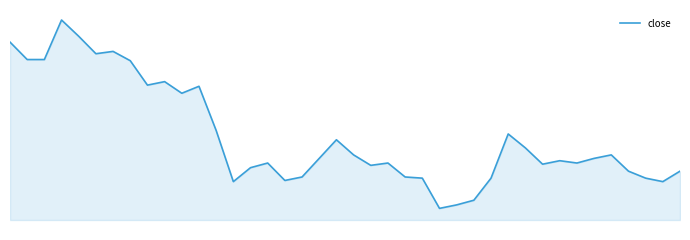

What is the difference between the second highest and minimum values?

1.5